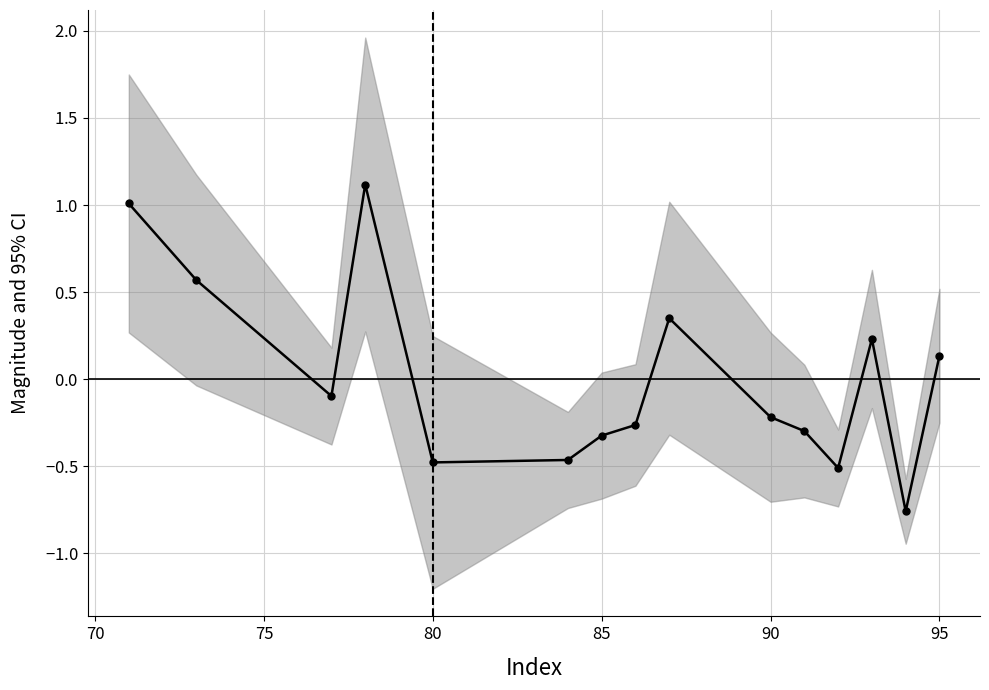

How many points are higher than both their immediate neighbors (excluding endpoints)?

3